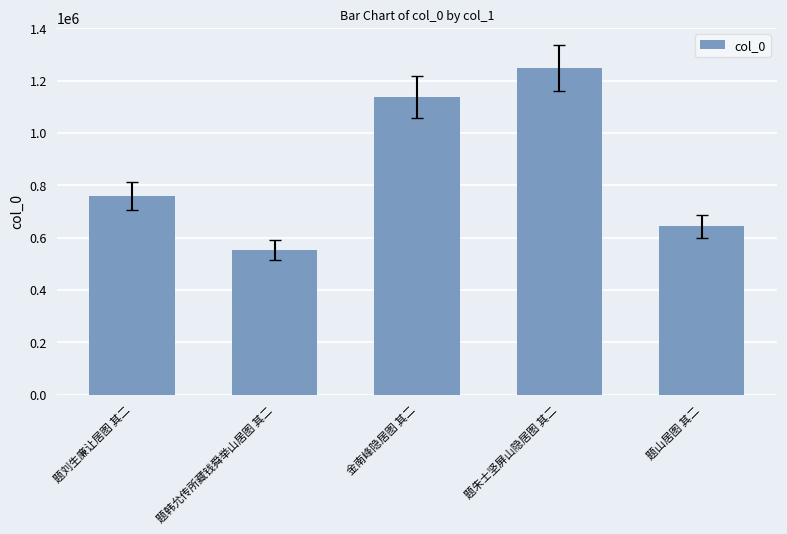

At which category does the chart reach its minimum across all series?

题韩允传所藏钱舜举山居图 其二